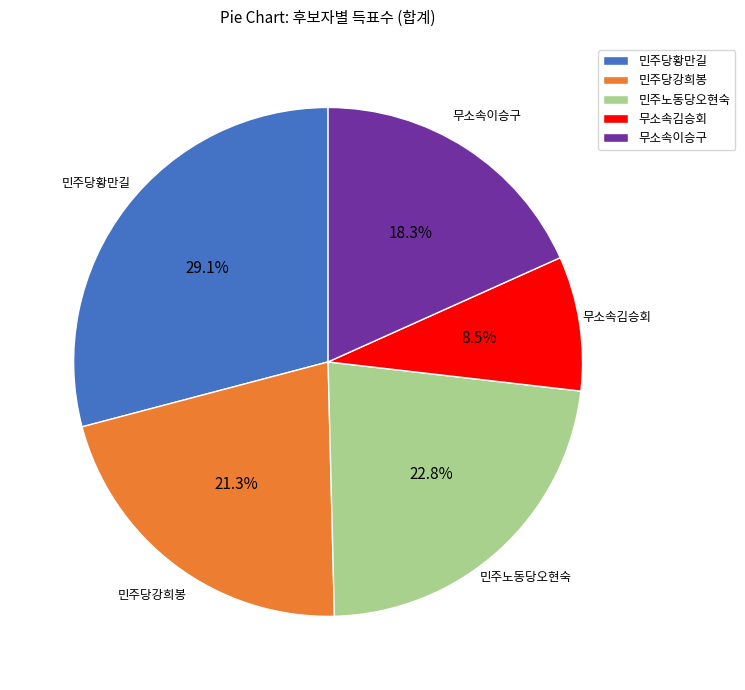

Is 민주당황만길 the majority of the pie?

No